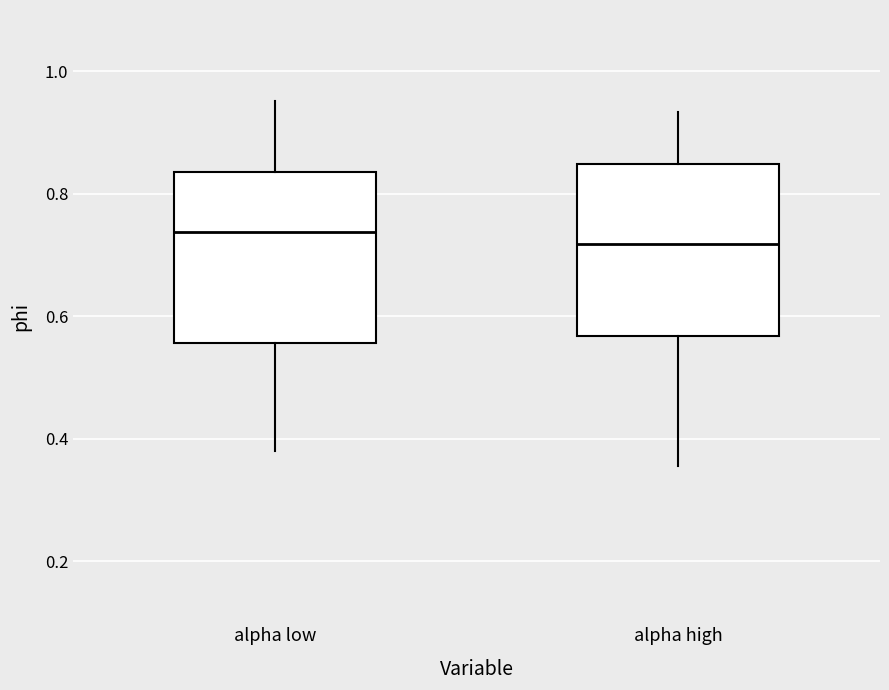

Where is the upper edge of the box for alpha high on the y-axis? The values are not printed on the chart, so give them approximately, as read against the axis.

0.84